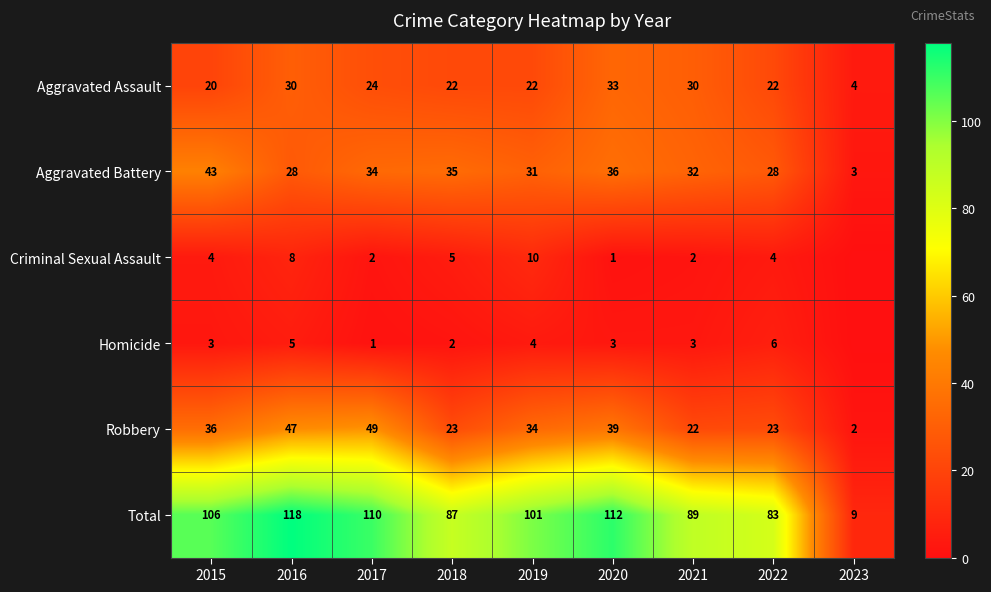

Is the value of Criminal Sexual Assault at 2020 greater than the value of Aggravated Assault at 2015?

No